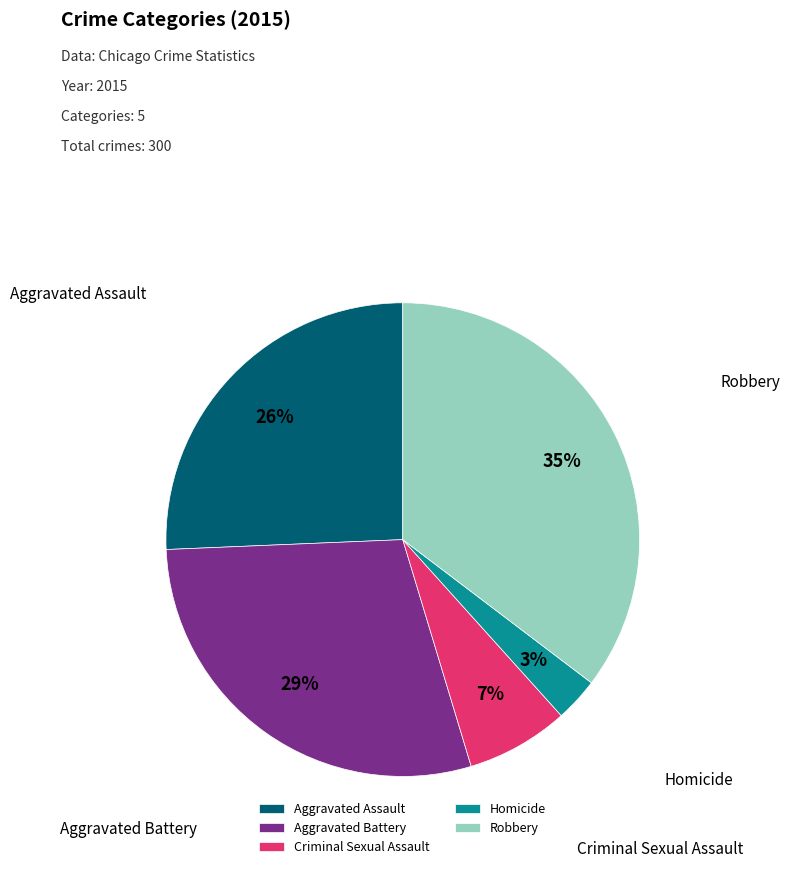

To the nearest percent, what portion does Homicide represent?

3%